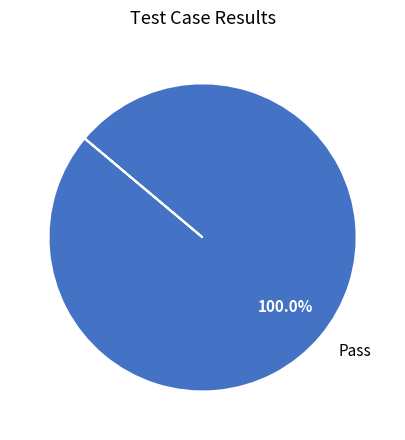

How many slices are in this pie chart?

1